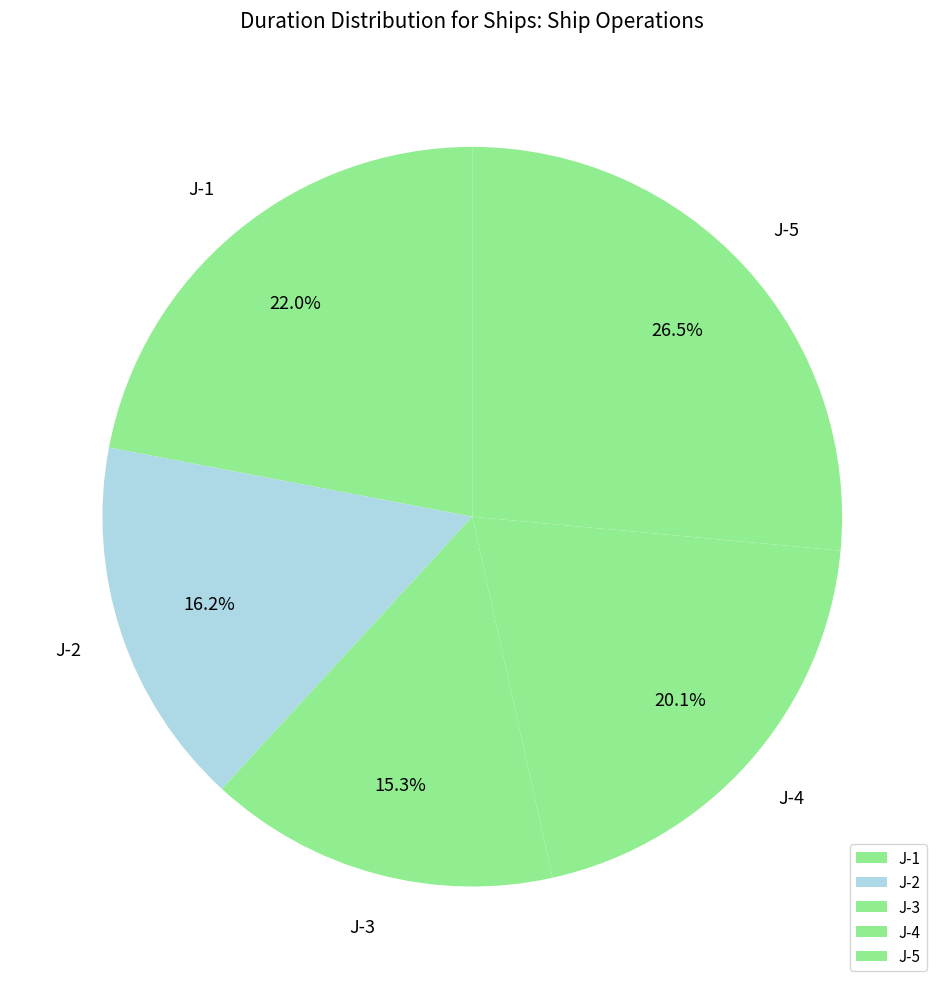

Is there a majority slice in this chart?

No